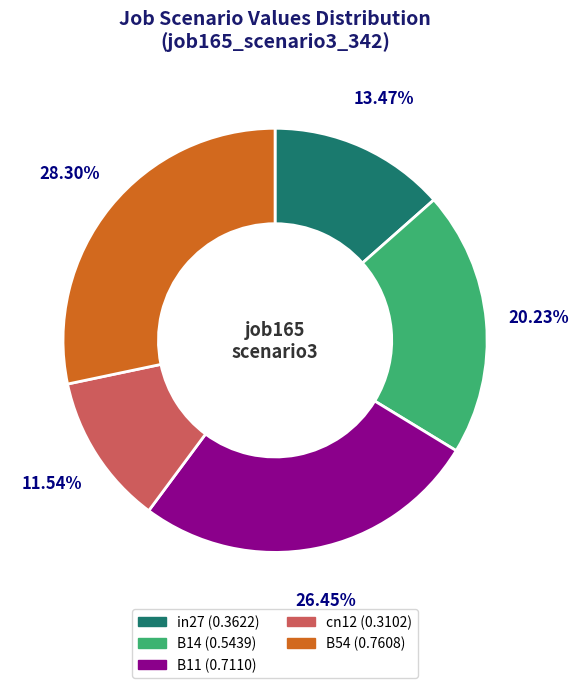

What percentage is the B11 slice, to the nearest percent?

26%